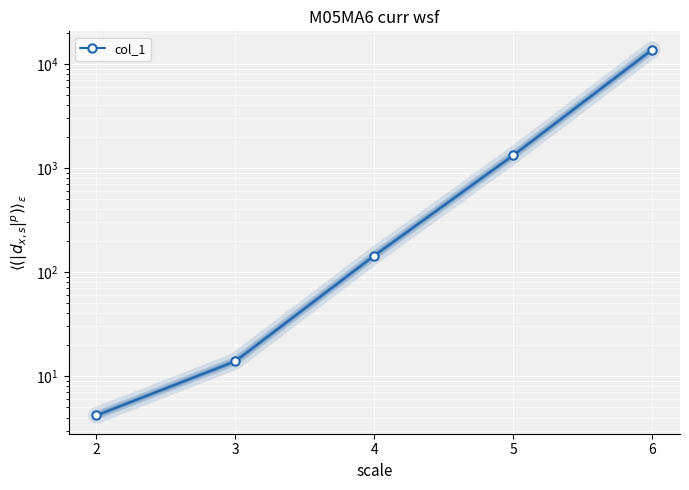

Is it true that the value at 2 is 1.0?

False